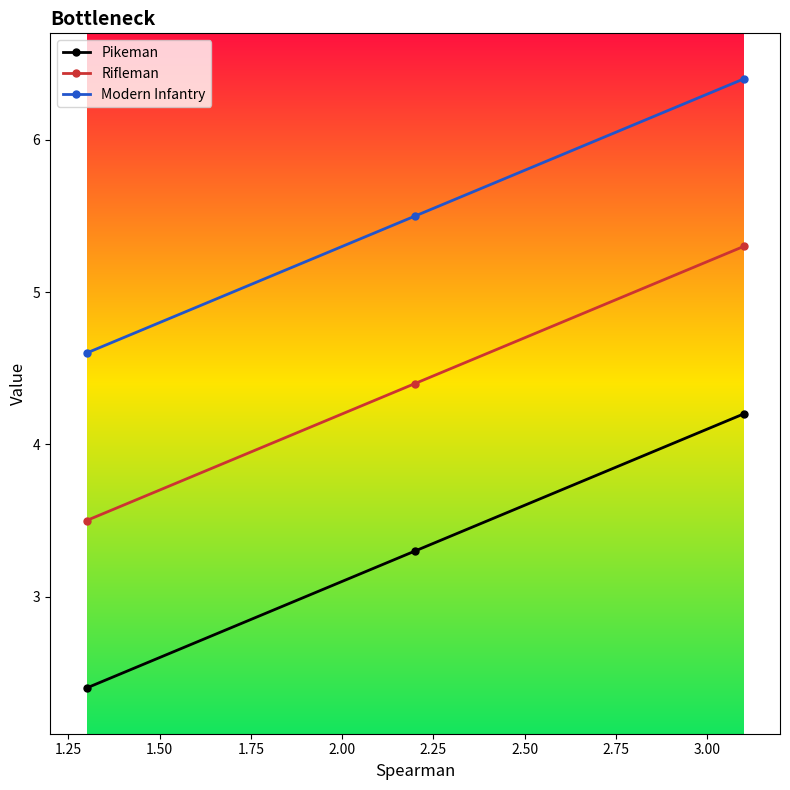

What is the maximum value shown in the chart?

6.4